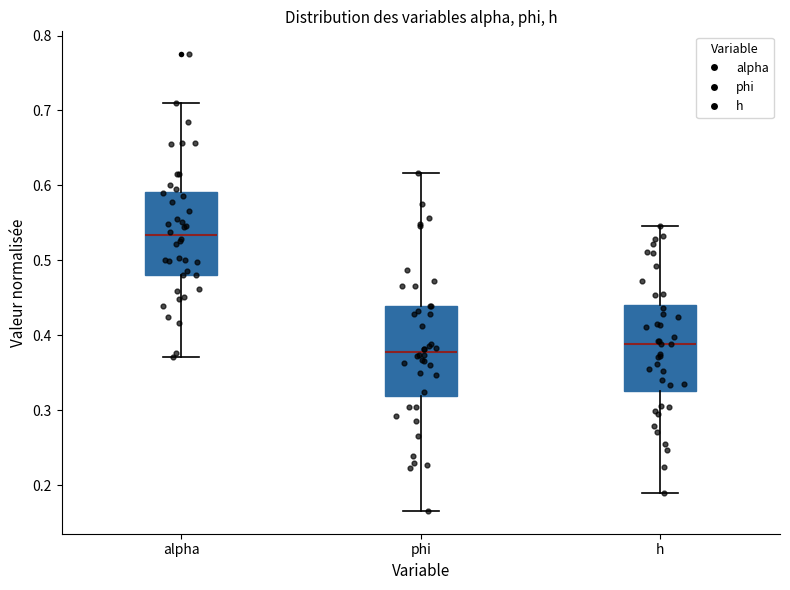

Where does the upper whisker of the box for alpha end on the y-axis? The values are not printed on the chart, so give them approximately, as read against the axis.

0.71